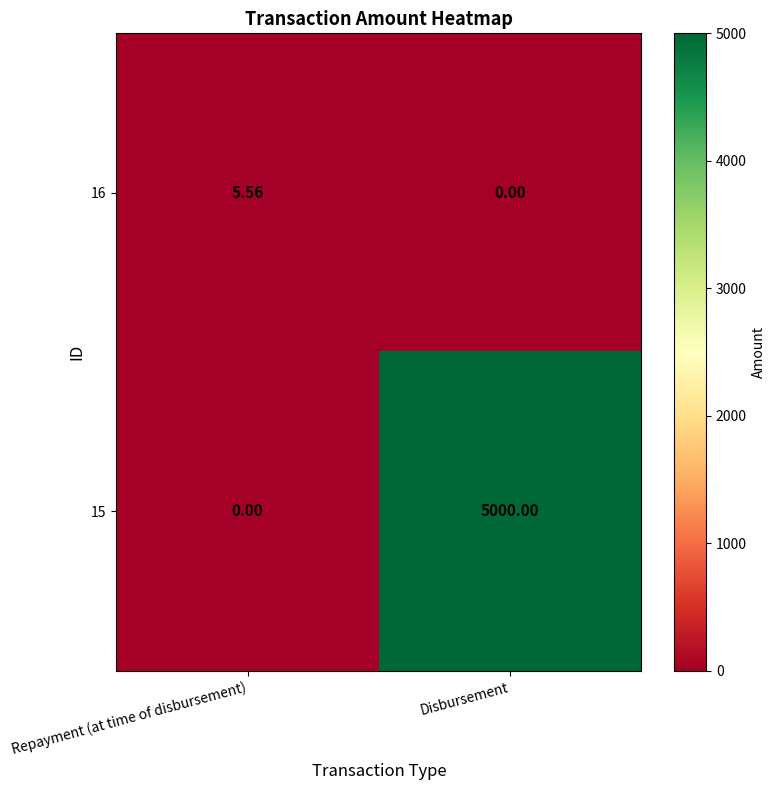

Which series has the widest spread of values?

15